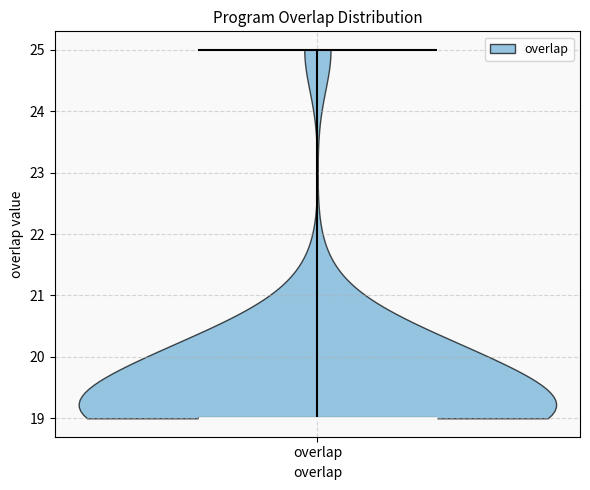

Where does the median line of the violin for overlap sit on the y-axis? The values are not printed on the chart, so give them approximately, as read against the axis.

19